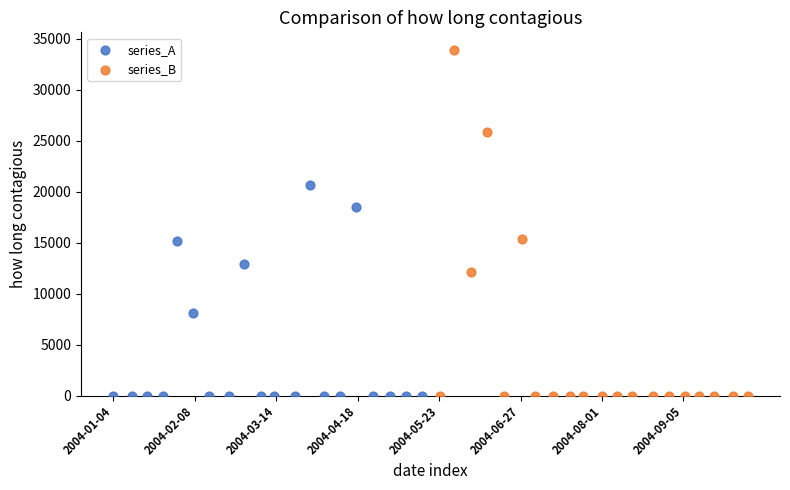

Which series contains the highest Y value?

series_B